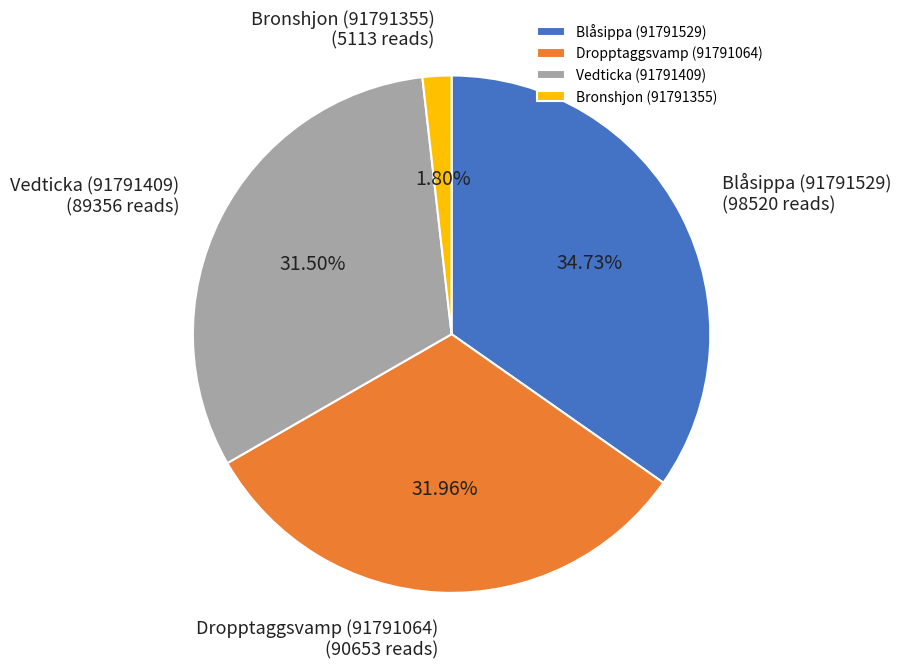

Do Vedticka (91791409) and Bronshjon (91791355) together represent more than half of the pie?

No